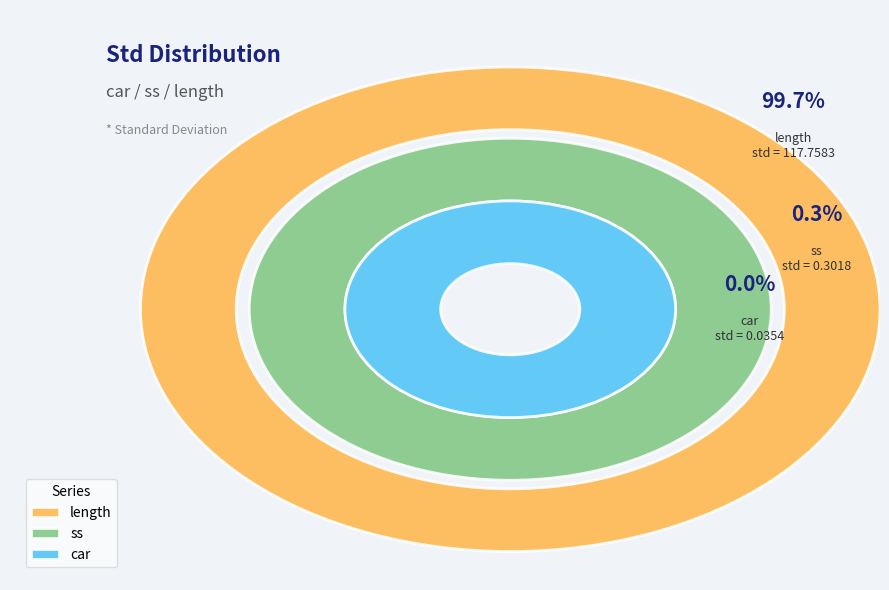

True or false: ss accounts for 1% of the total.

False